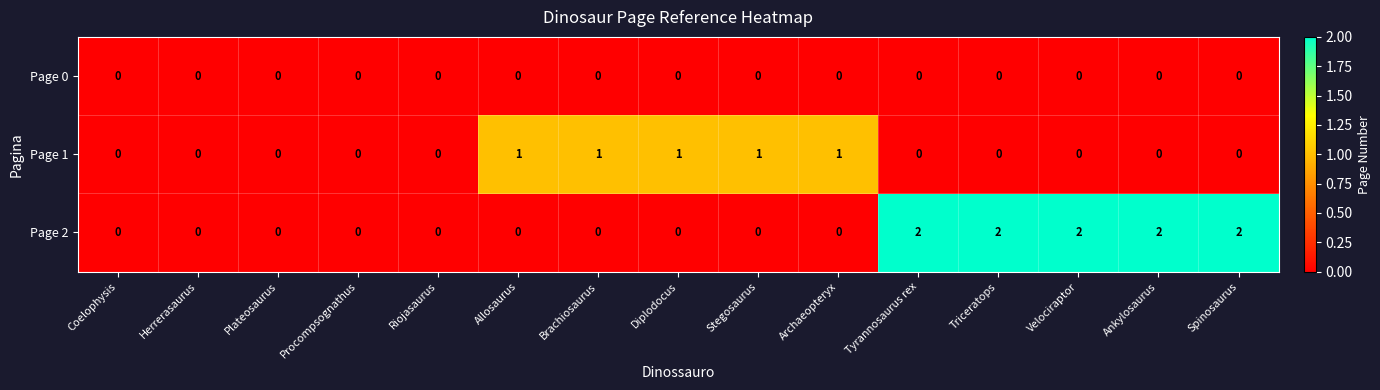

Count the Page 2 values in the range 0 to 2.

15